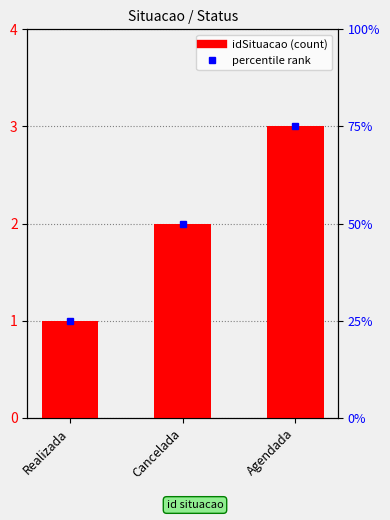

True or false: the data shows 1 at Realizada.

True